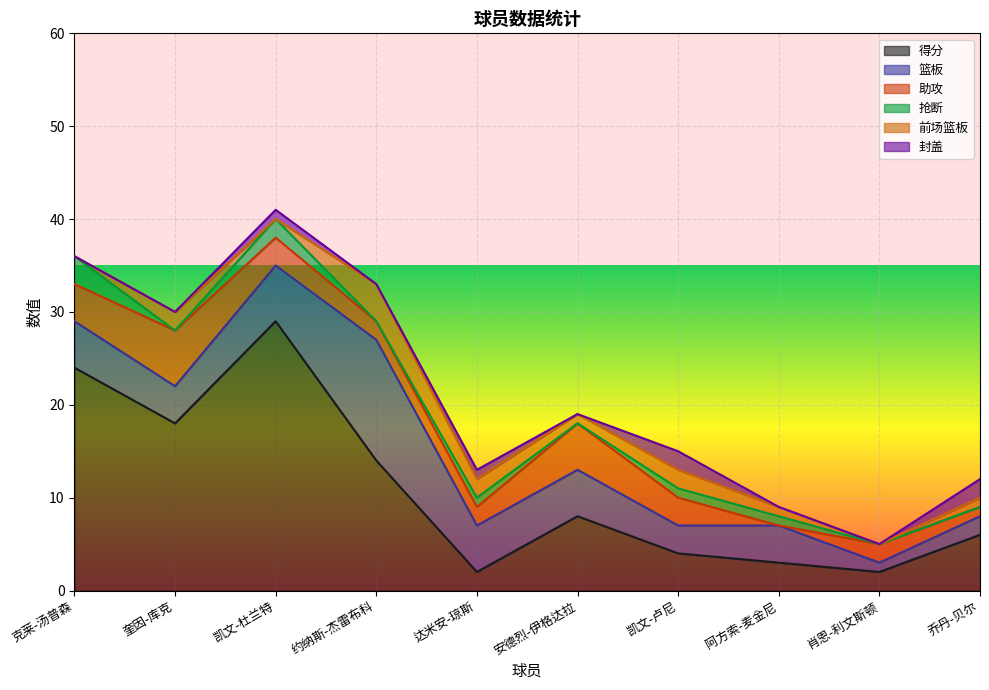

Is it true that 抢断 equals 3 at 克莱-汤普森?

True